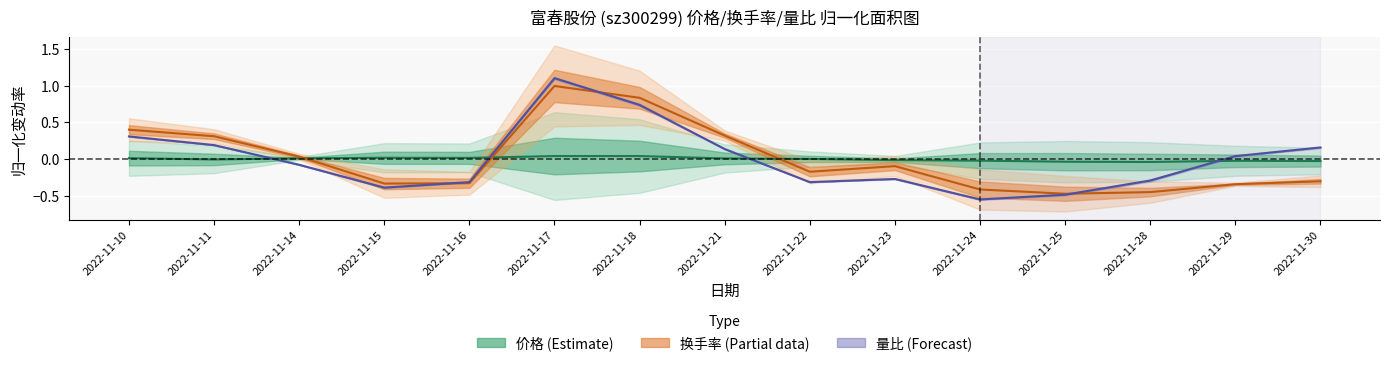

At which category does the chart reach its peak across all series?

2022-11-17